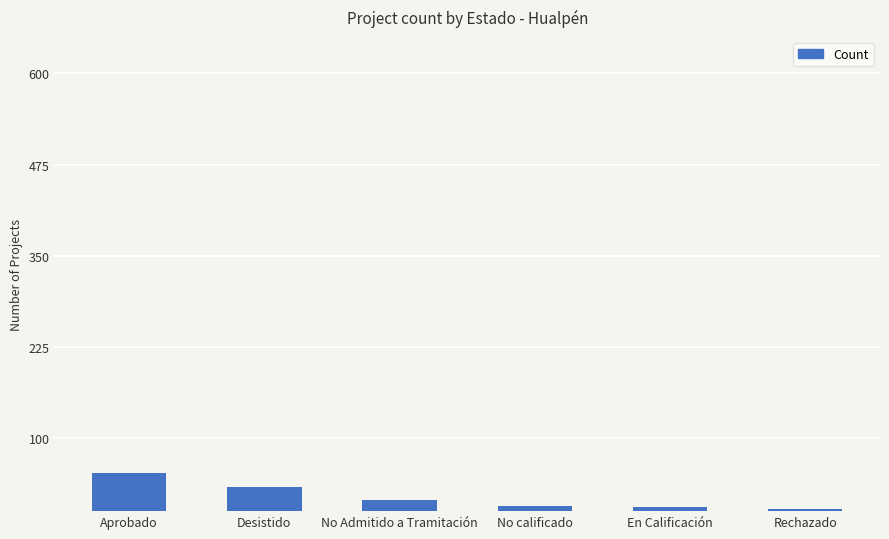

What is the label of the 5th bar from the left?

En Calificación